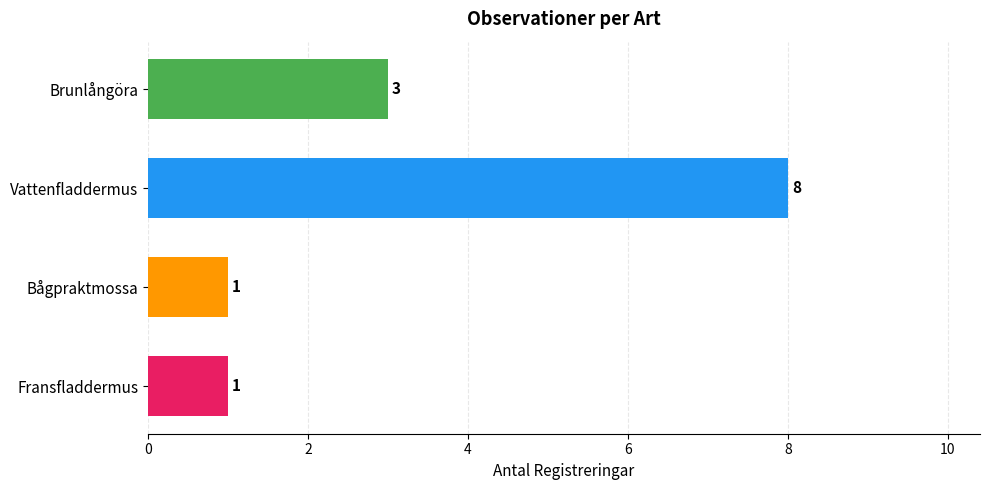

Reading top to bottom, list all the values displayed in this chart.

3	8	1	1